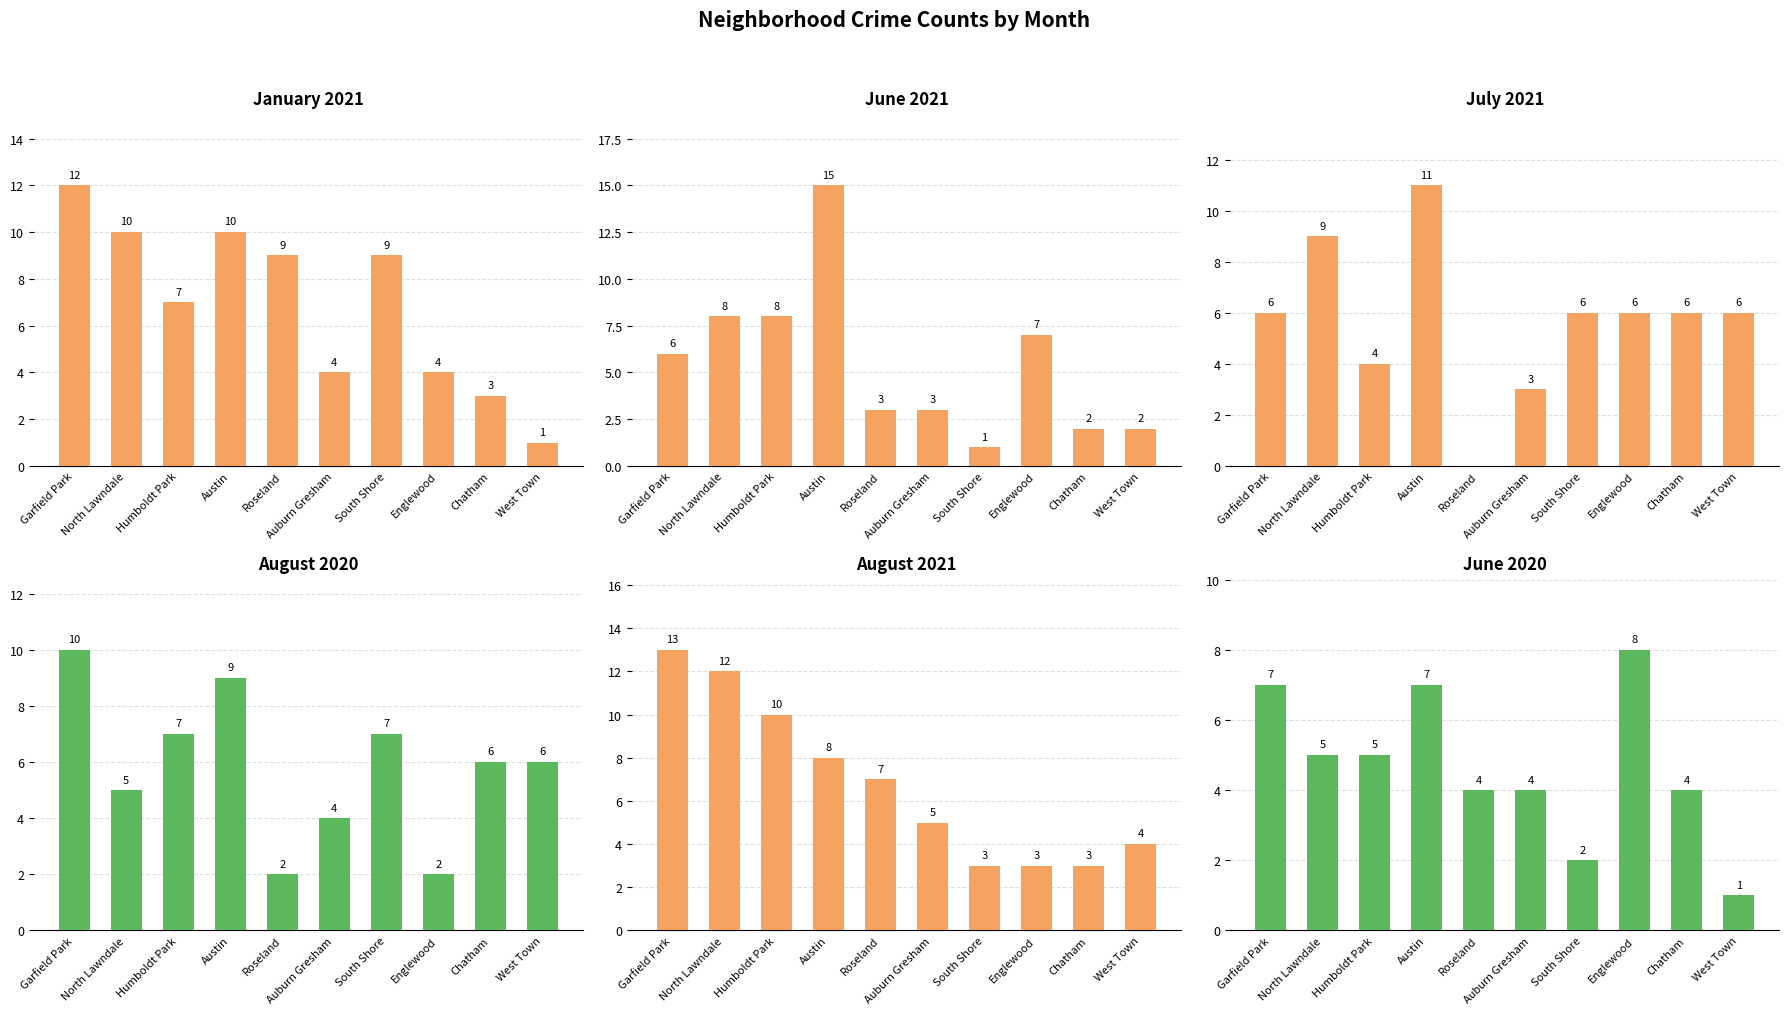

At which label does January 2021 reach its peak?

Garfield Park